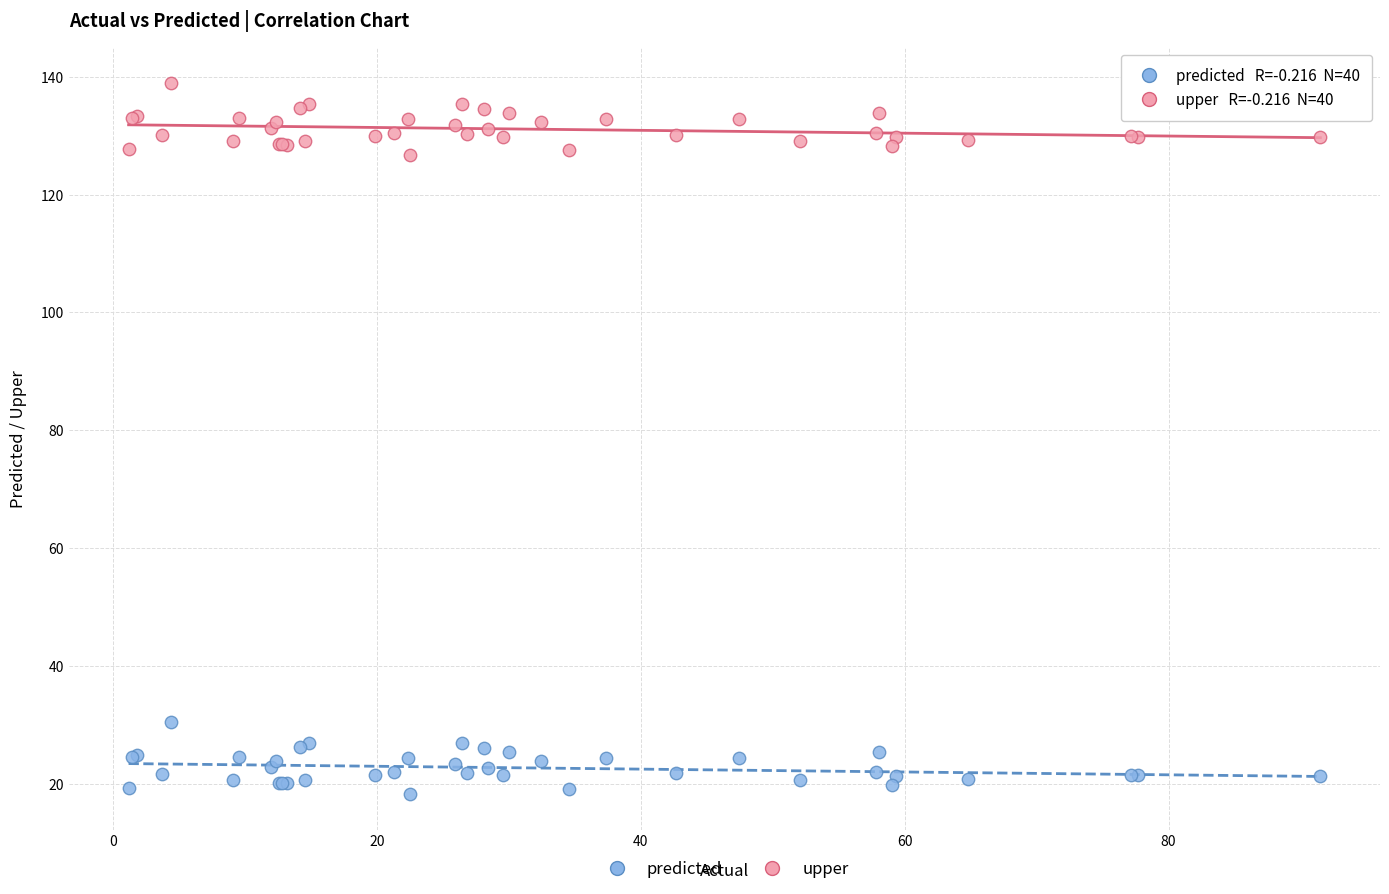

Which series reaches the minimum Y coordinate?

predicted